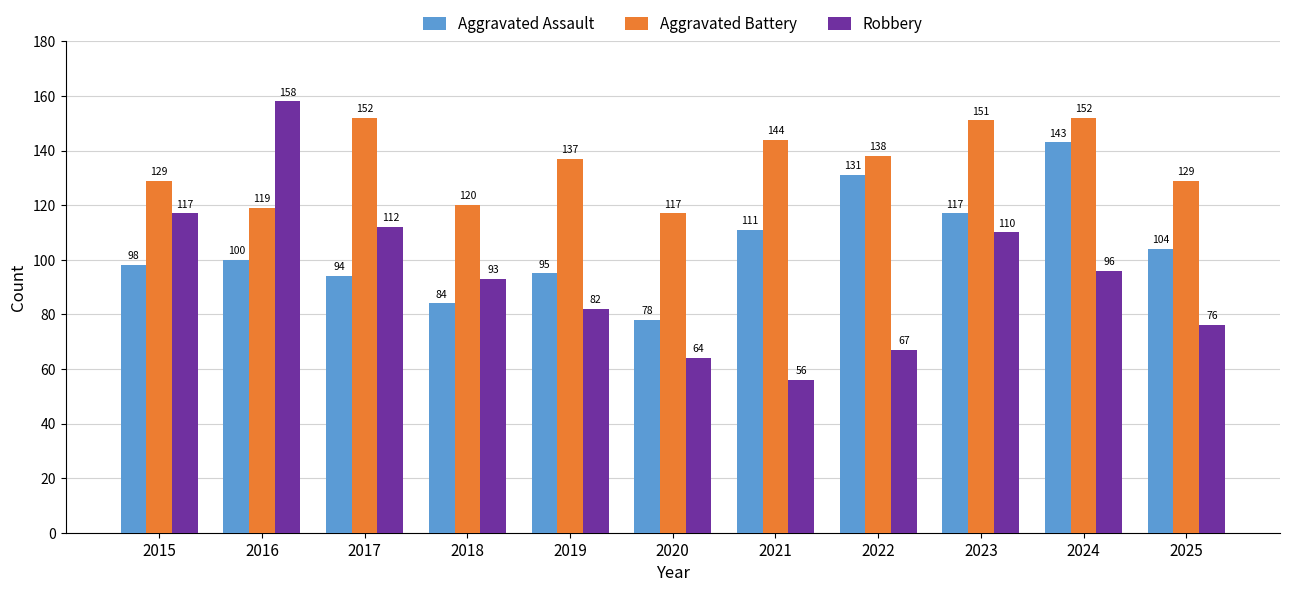

What is the sum of the Robbery values at 2019 and 2017?

194